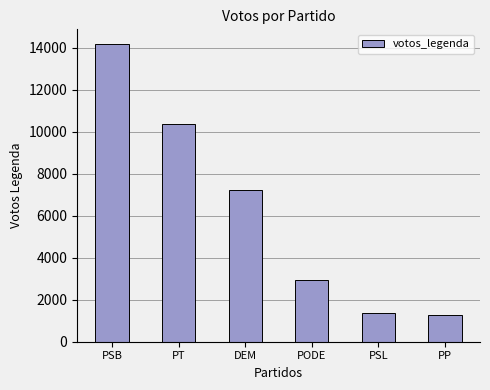

At which label does the data first exceed 7239?

PSB